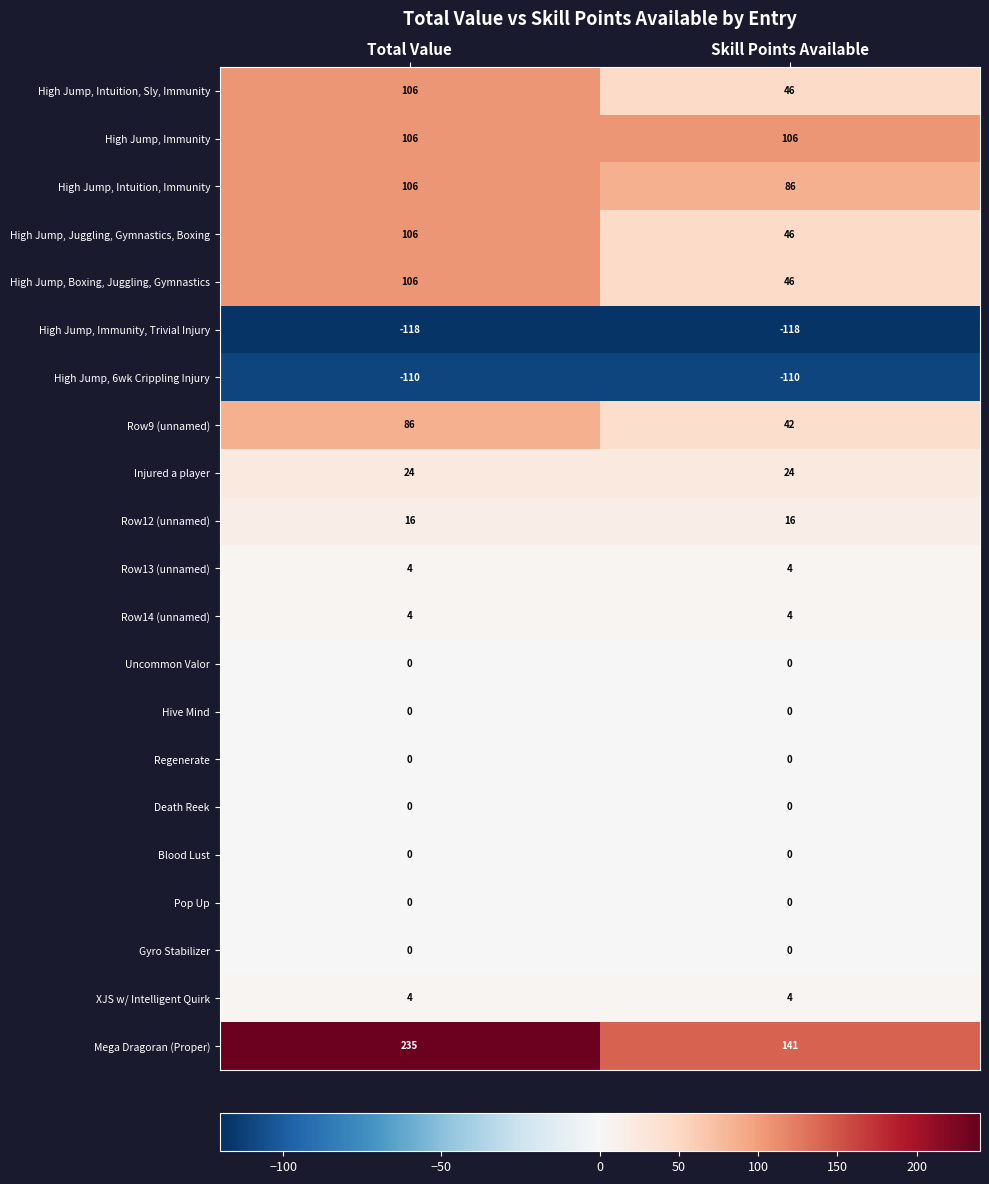

Rank the categories by High Jump, Juggling, Gymnastics, Boxing value from lowest to highest.

Skill Points Available, Total Value